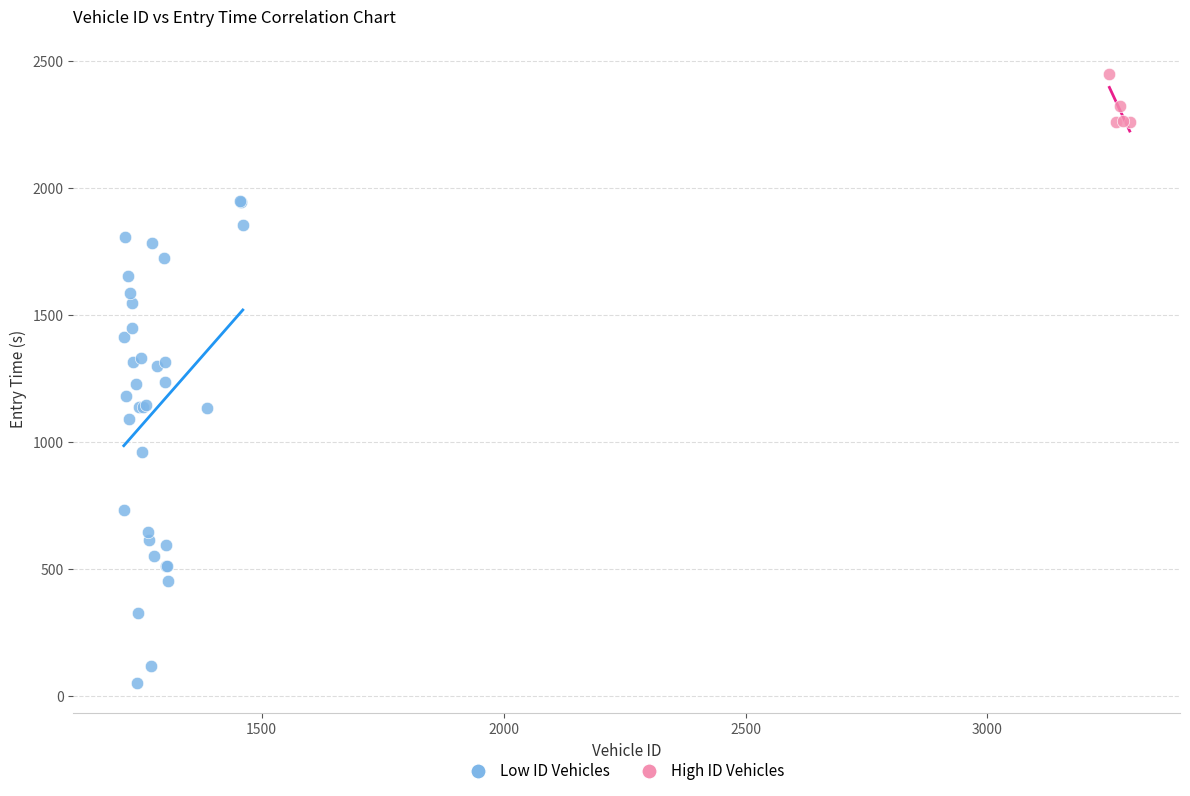

Which series has the largest Y range (max minus min)?

Low ID Vehicles